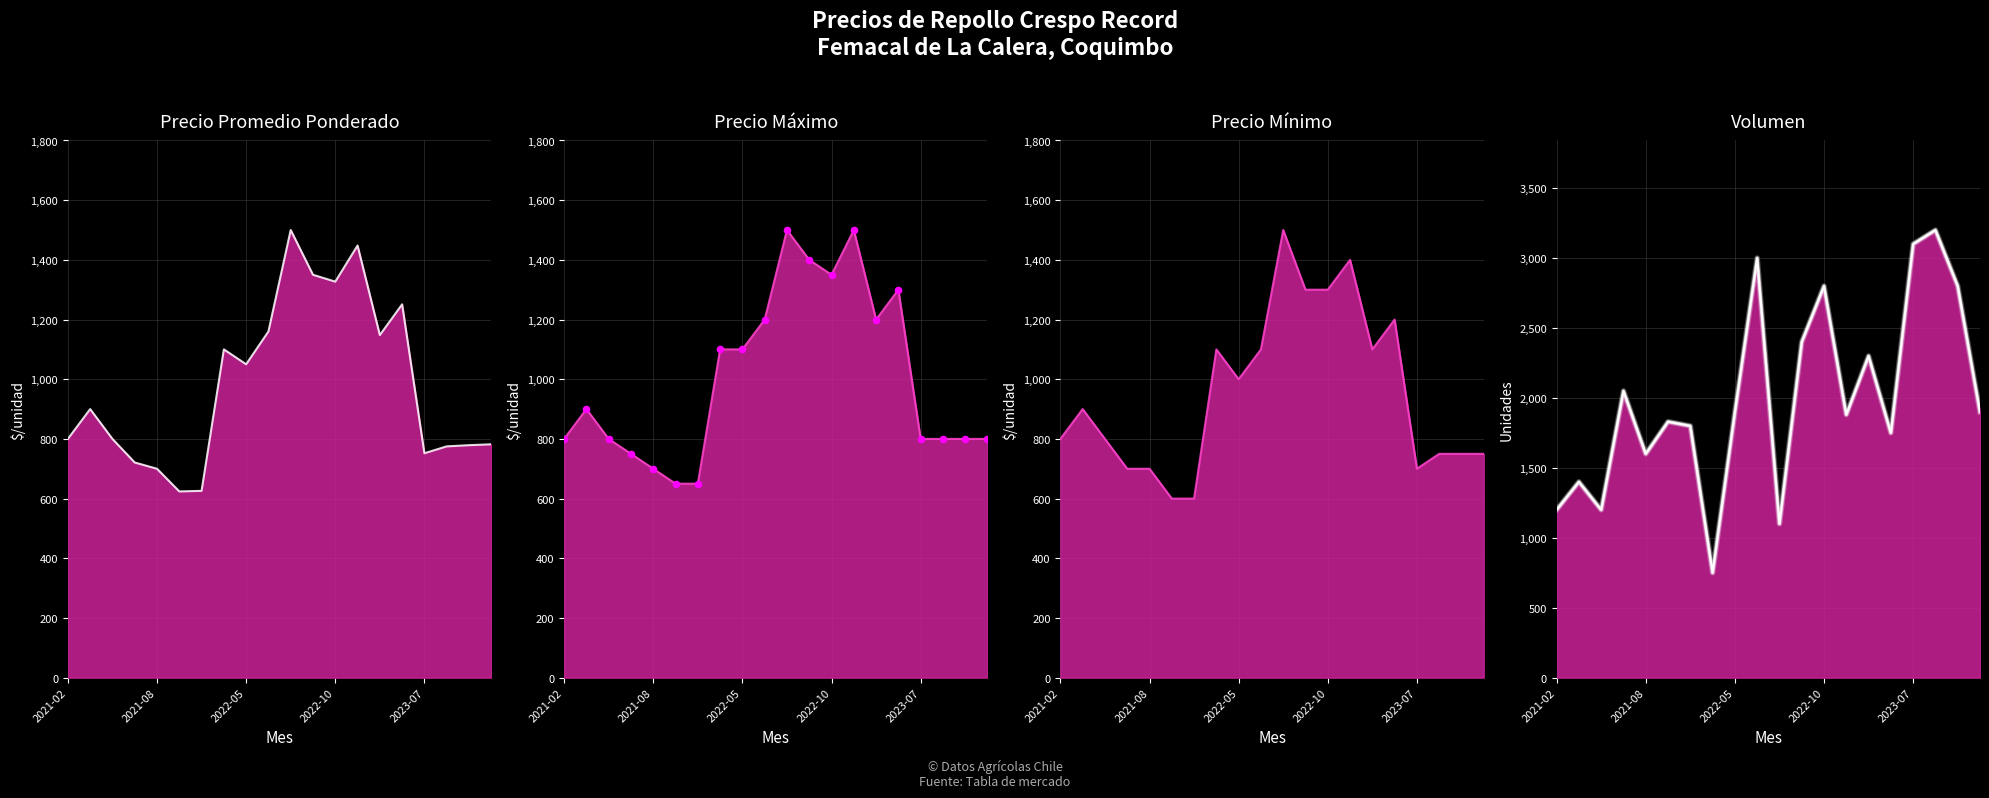

Which series contains the lowest Y value?

Precio mínimo